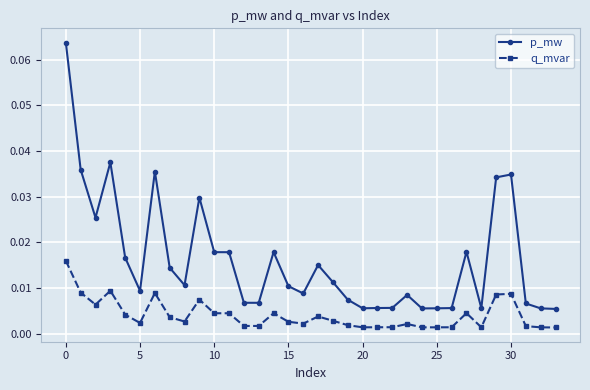

True or false: q_mvar and p_mw cross at least once.

False